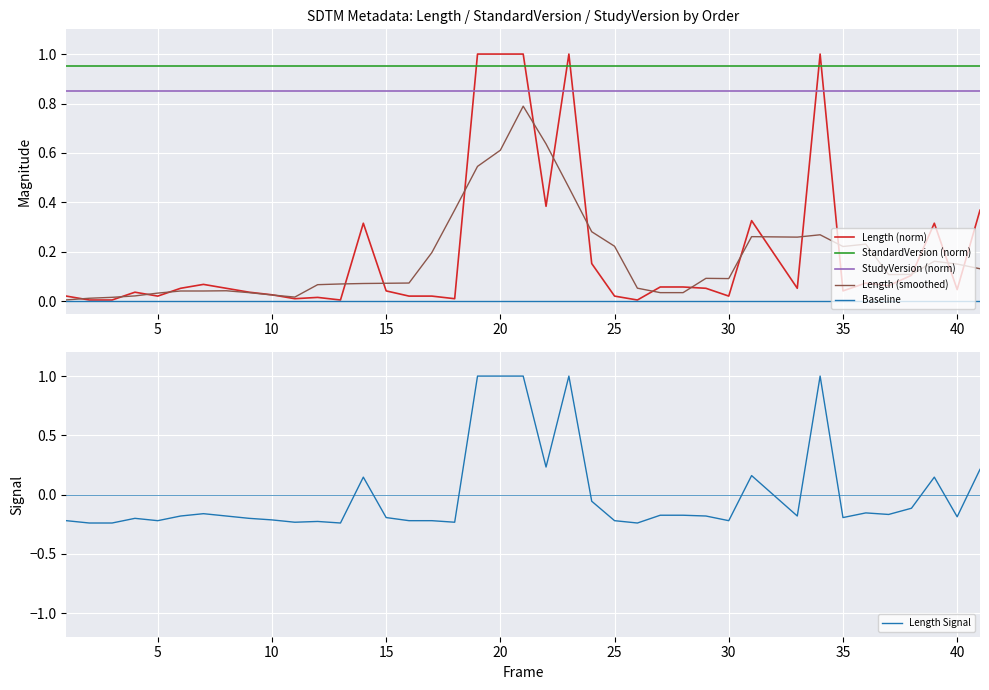

Which series has the largest range (max minus min)?

Length Signal